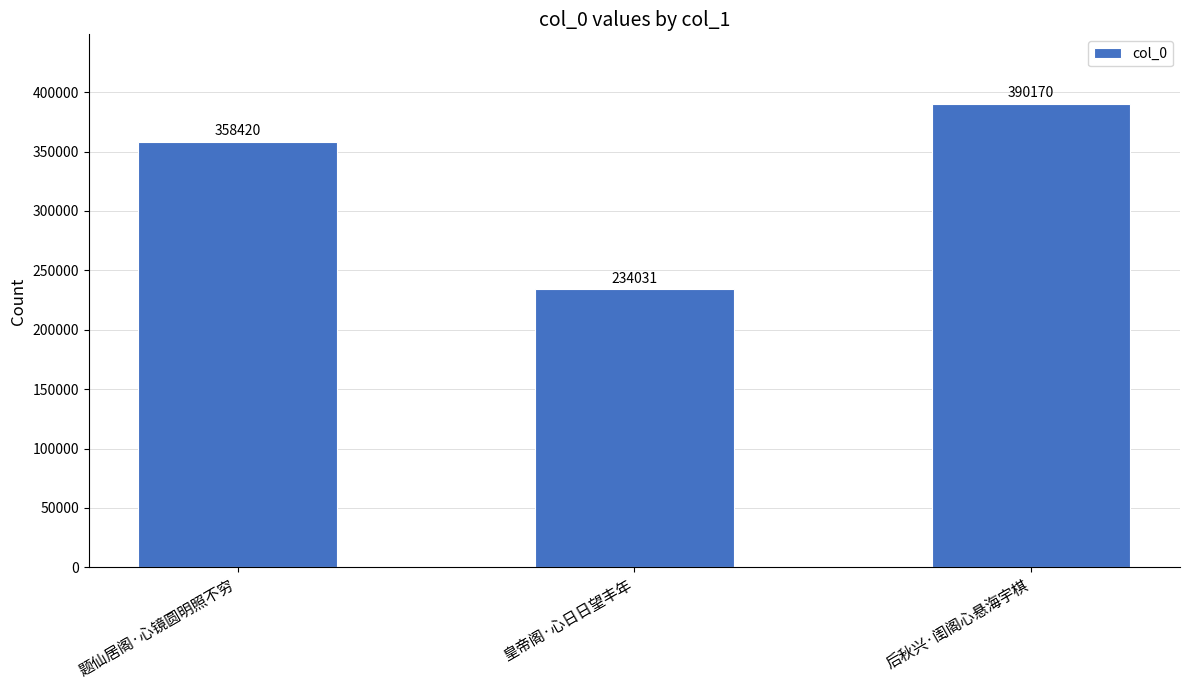

How many categories are shown in the chart?

3